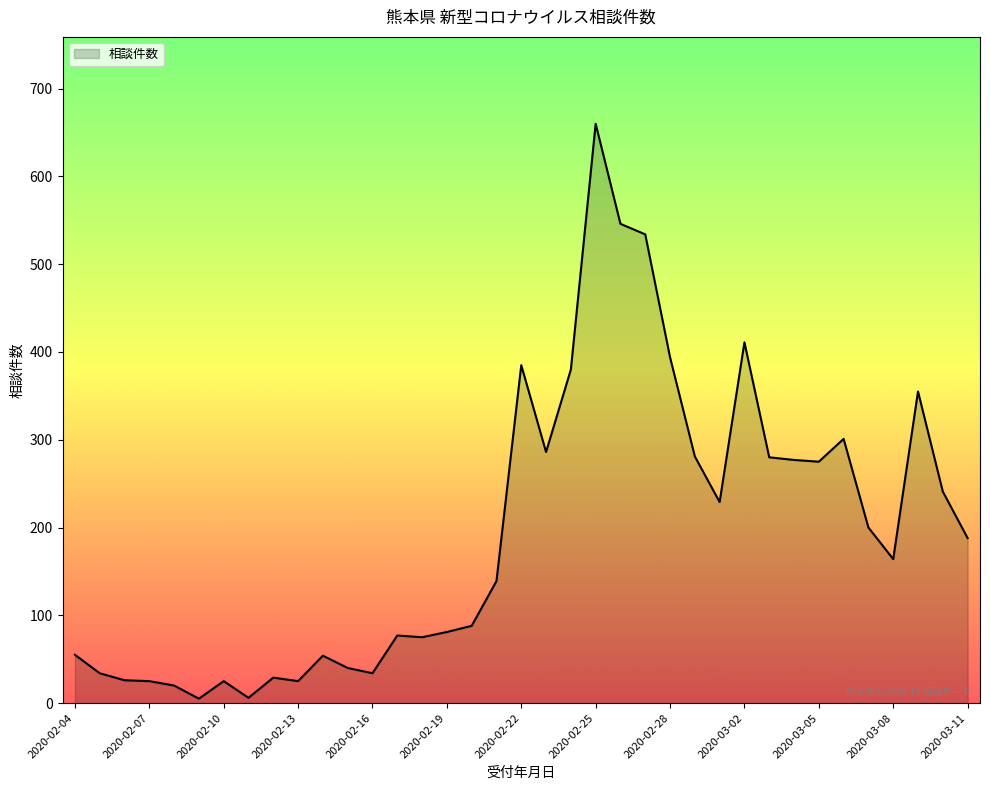

What is the maximum value shown in the chart?

660